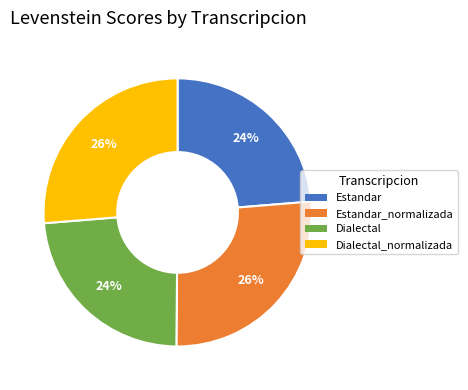

To the nearest percent, what is the average slice percentage?

25%